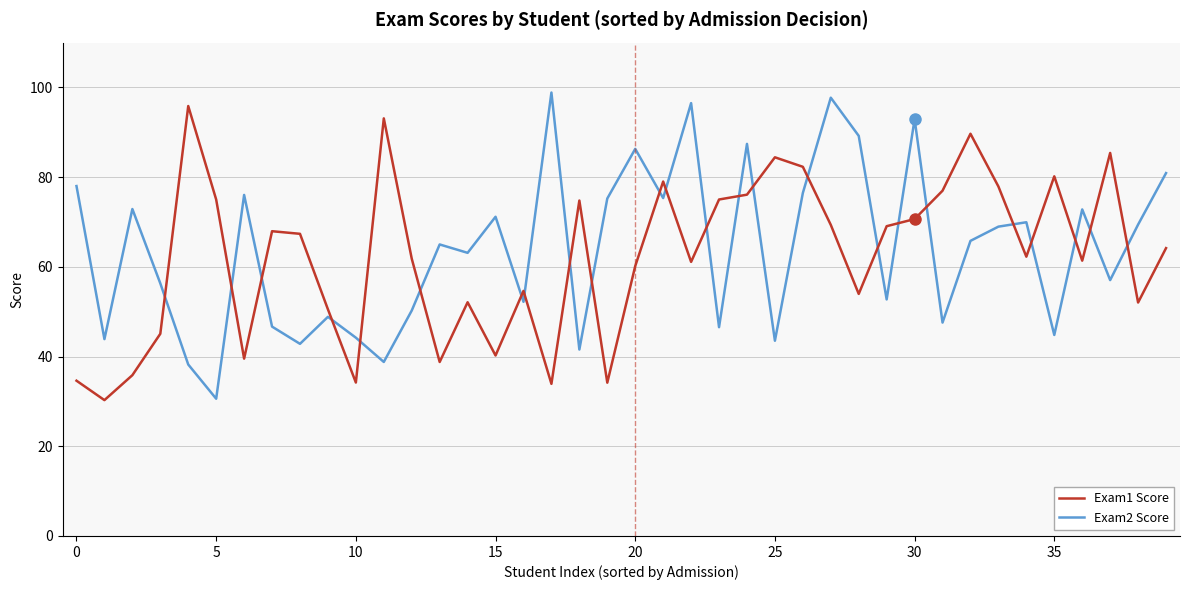

What is the difference between the maximum and minimum values in the Exam1 Score series?

65.6